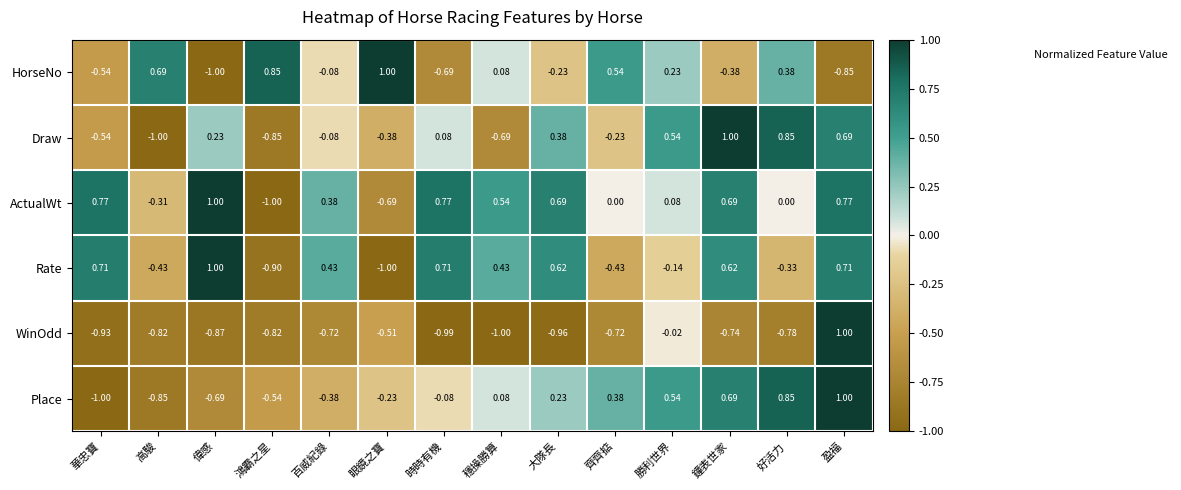

Which series has the largest total across all categories?

ActualWt